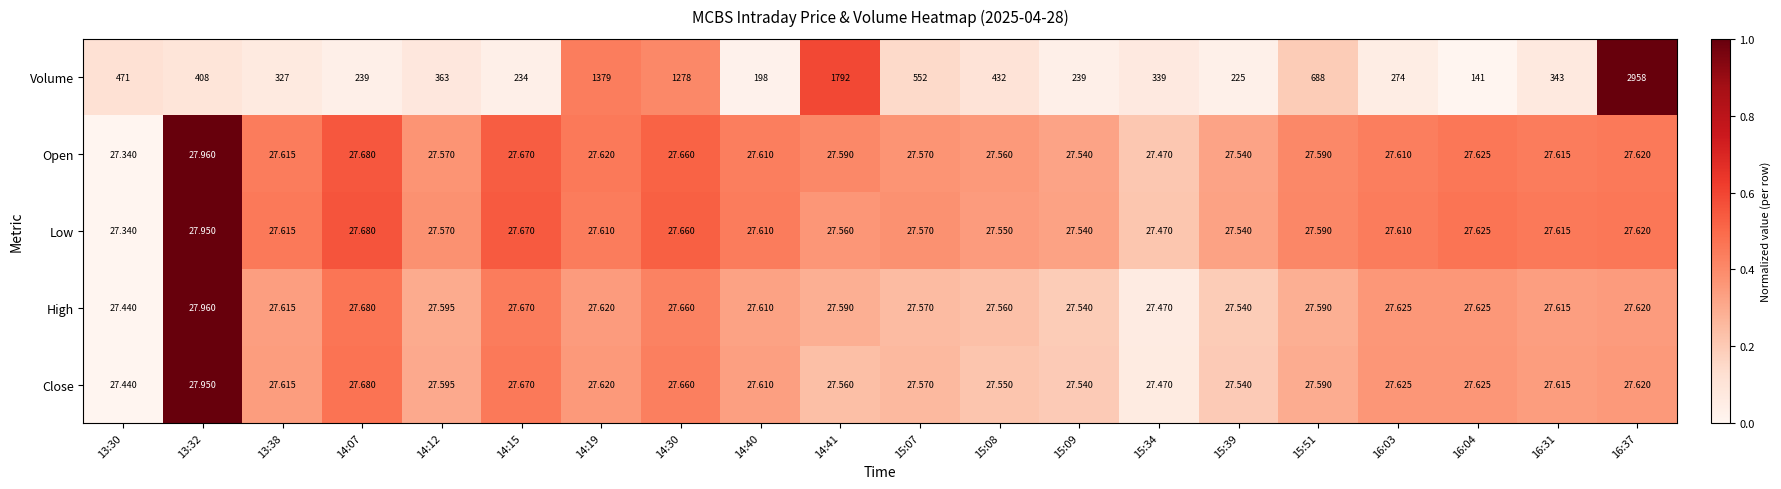

Is the value of Close at 15:08 greater than the value of Open at 14:30?

No